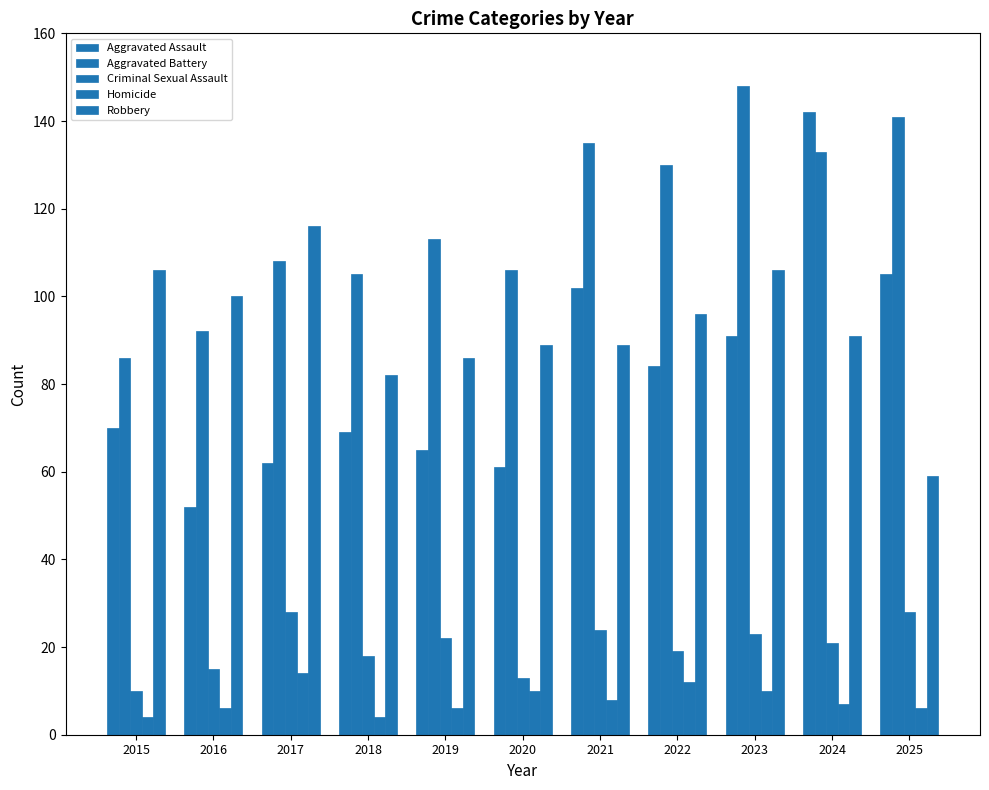

What is the sum of all Aggravated Assault values?

903